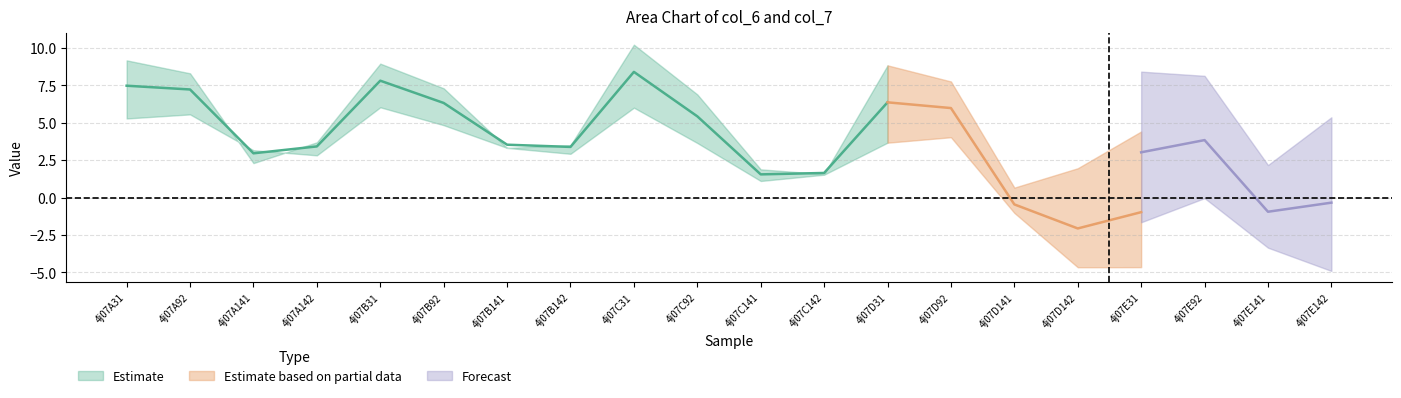

What is the spread (max minus min) of values at 4j07B142?

0.1